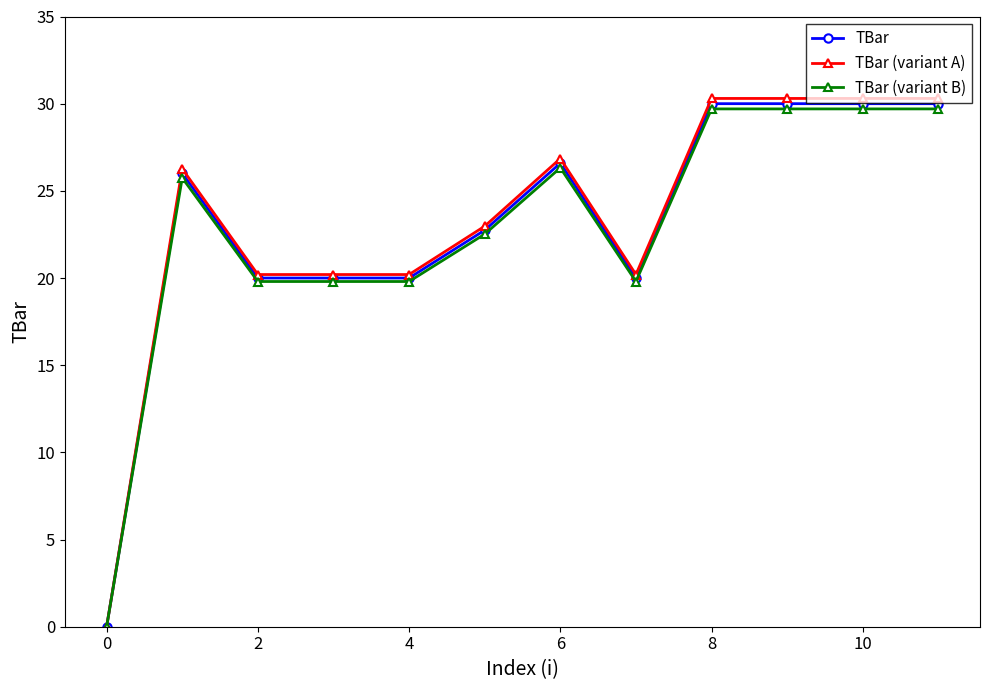

Which series has the widest spread of values?

TBar (variant A)